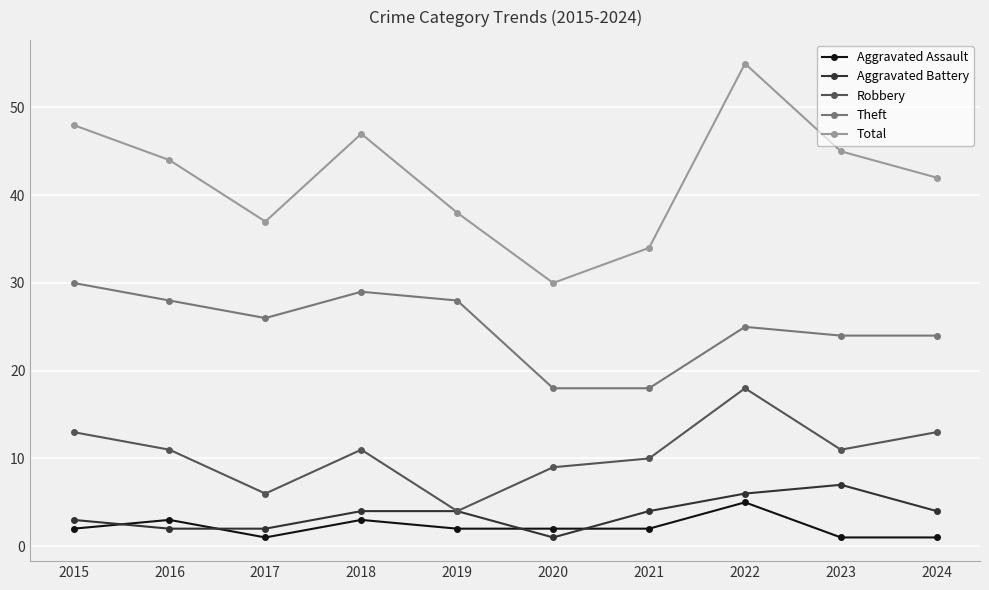

What is the sum of the Total values at 2021 and 2019?

72